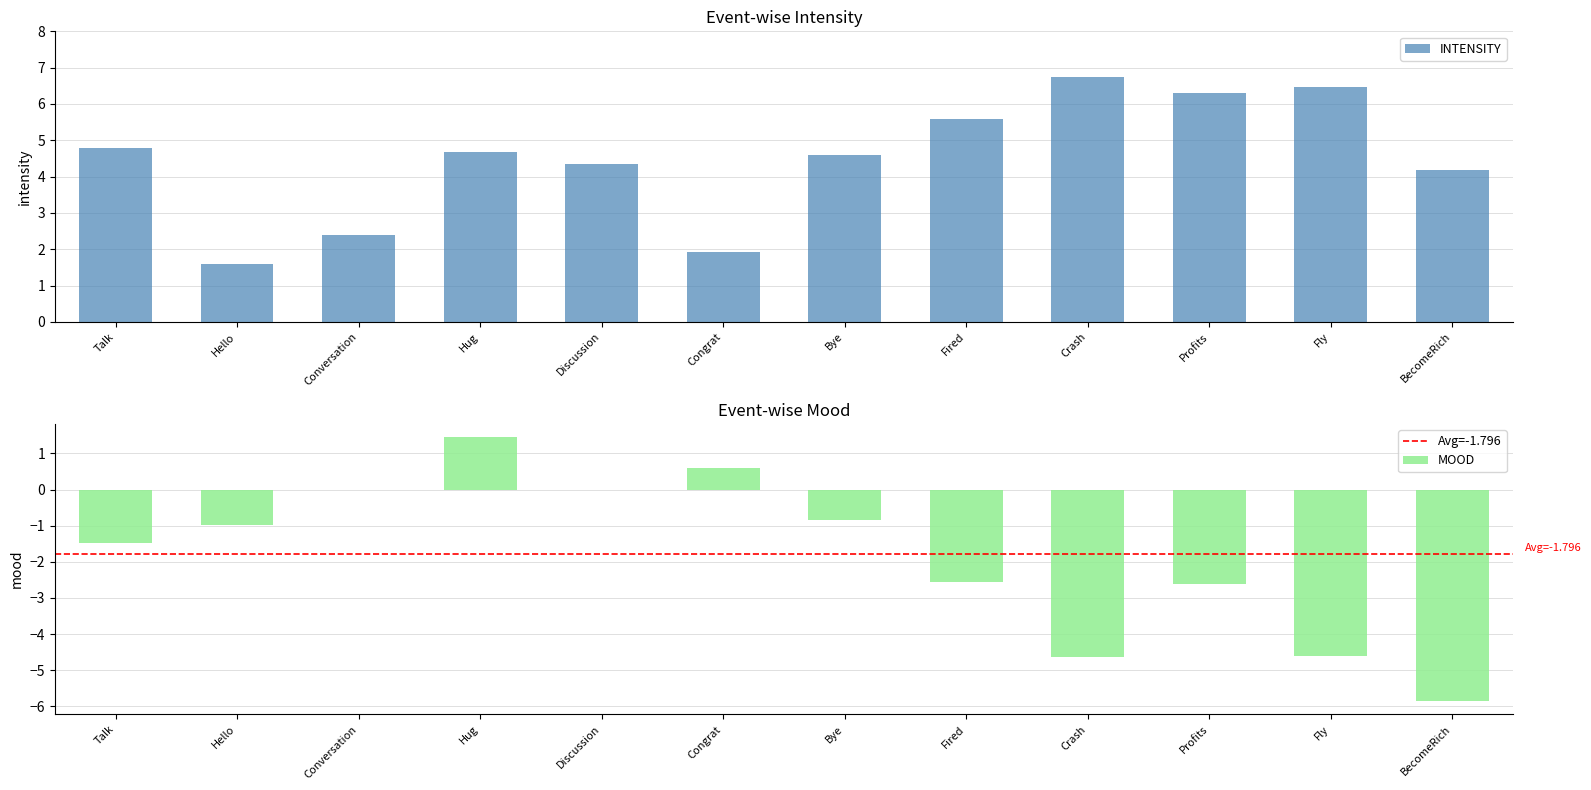

The value of MOOD at Conversation is 0.0. True or false?

True